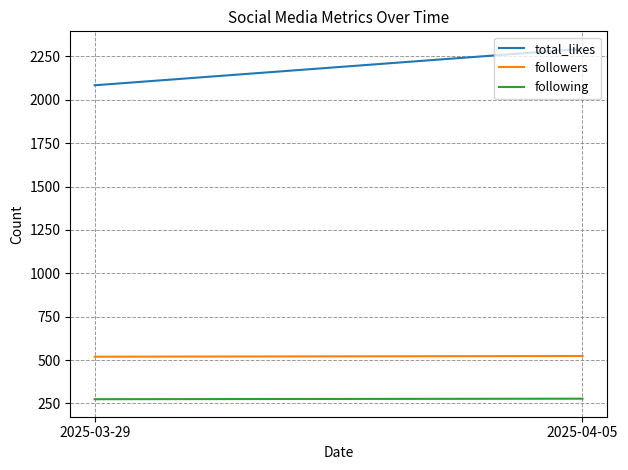

What is the average value of the total_likes series?

2189